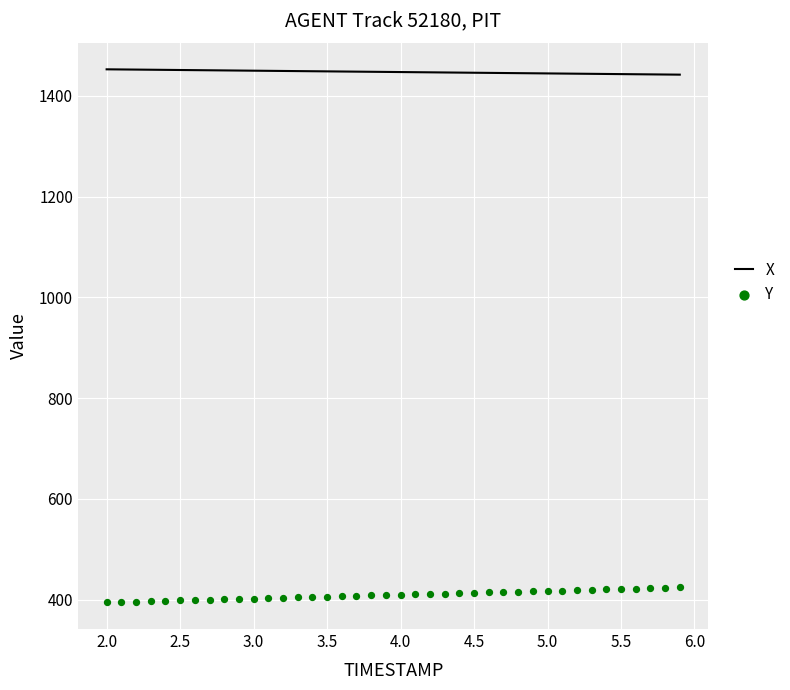

Which series contains the lowest Y value?

Y